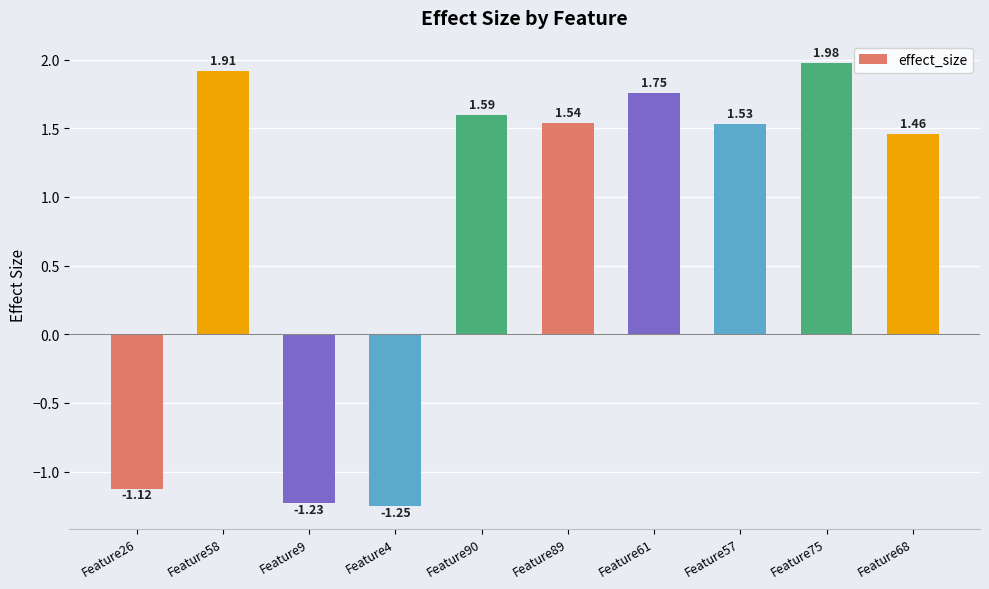

What is the label of the 2nd bar from the left?

Feature58